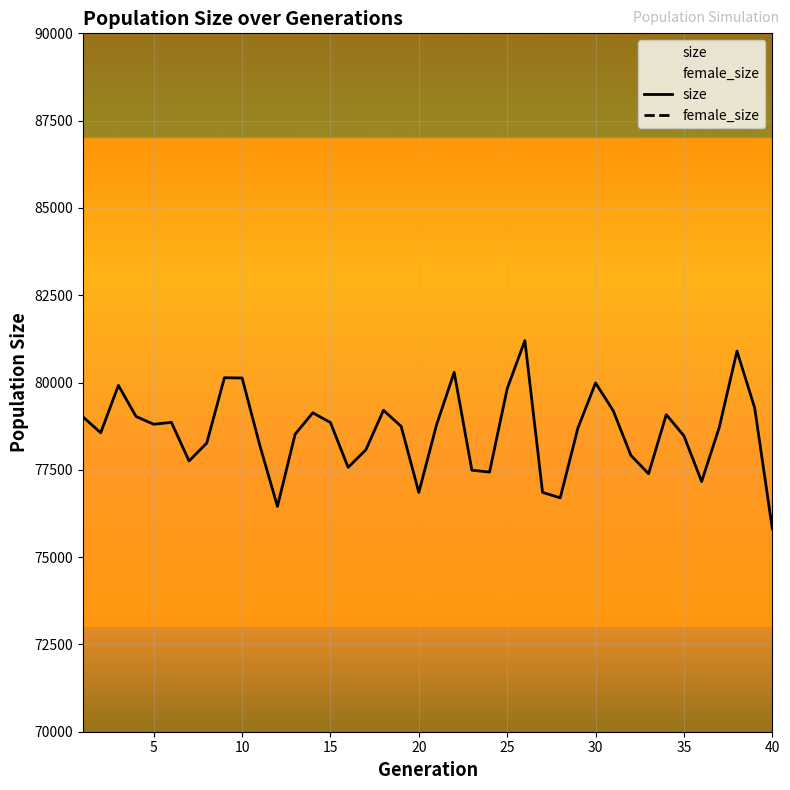

Is it true that size equals 25932 at 22?

False